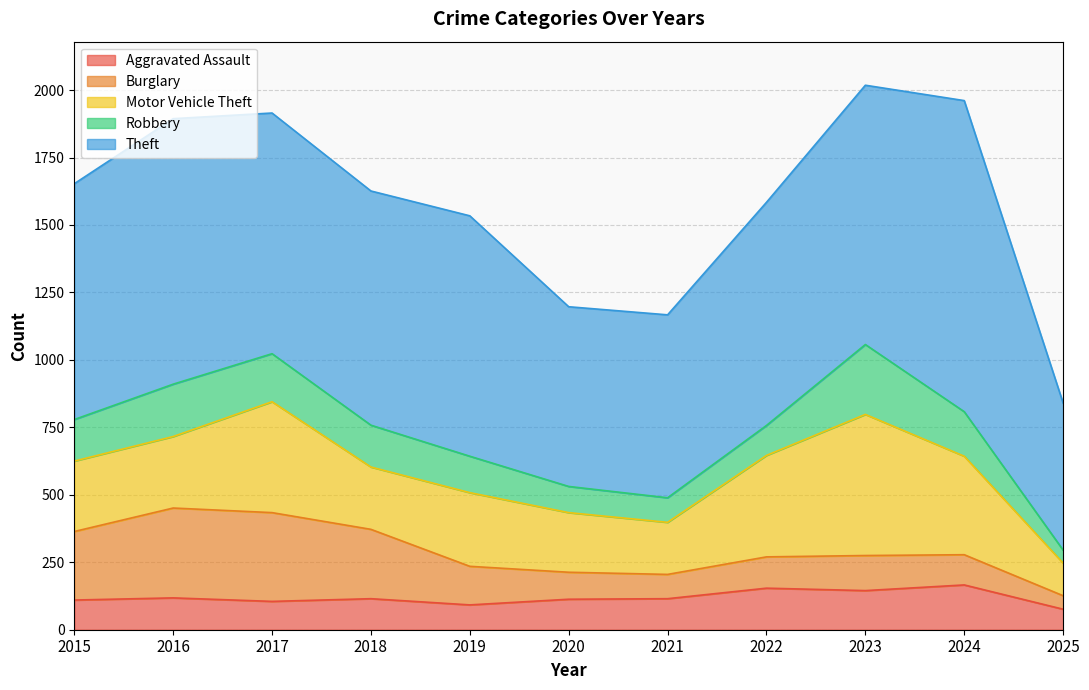

Is it true that Robbery equals 214 at 2018?

False